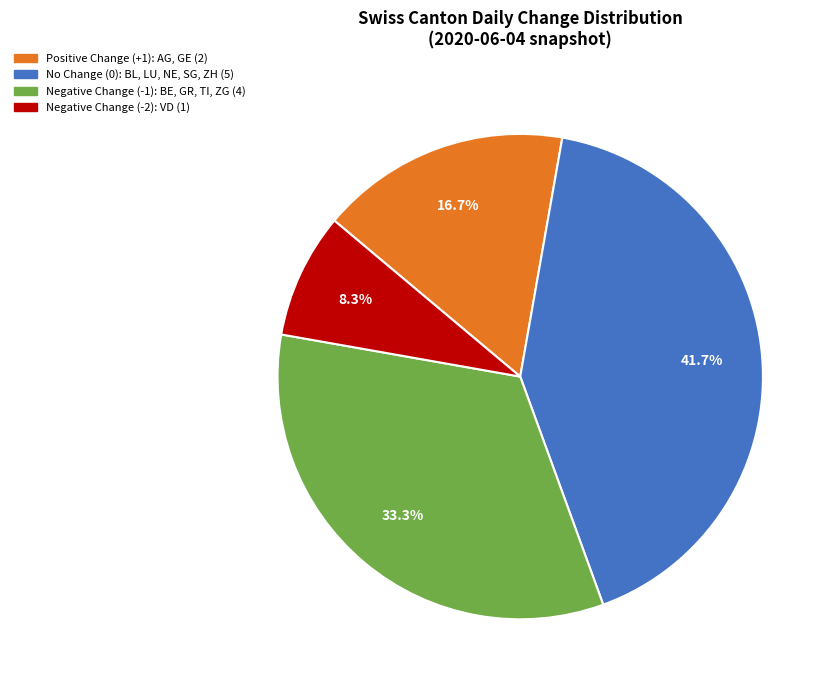

Does any single category account for the majority?

No